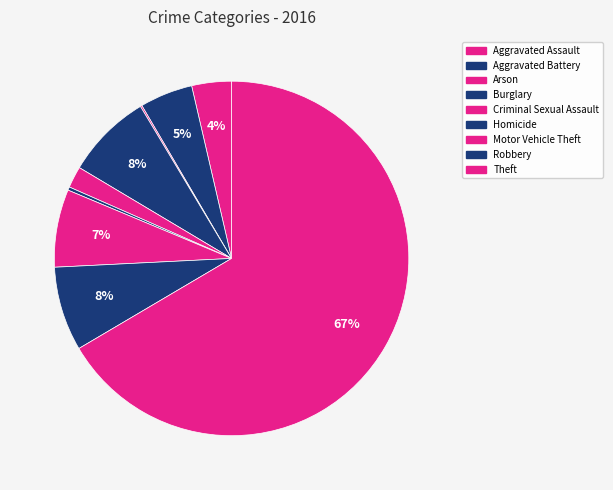

Does any single category account for the majority?

Yes